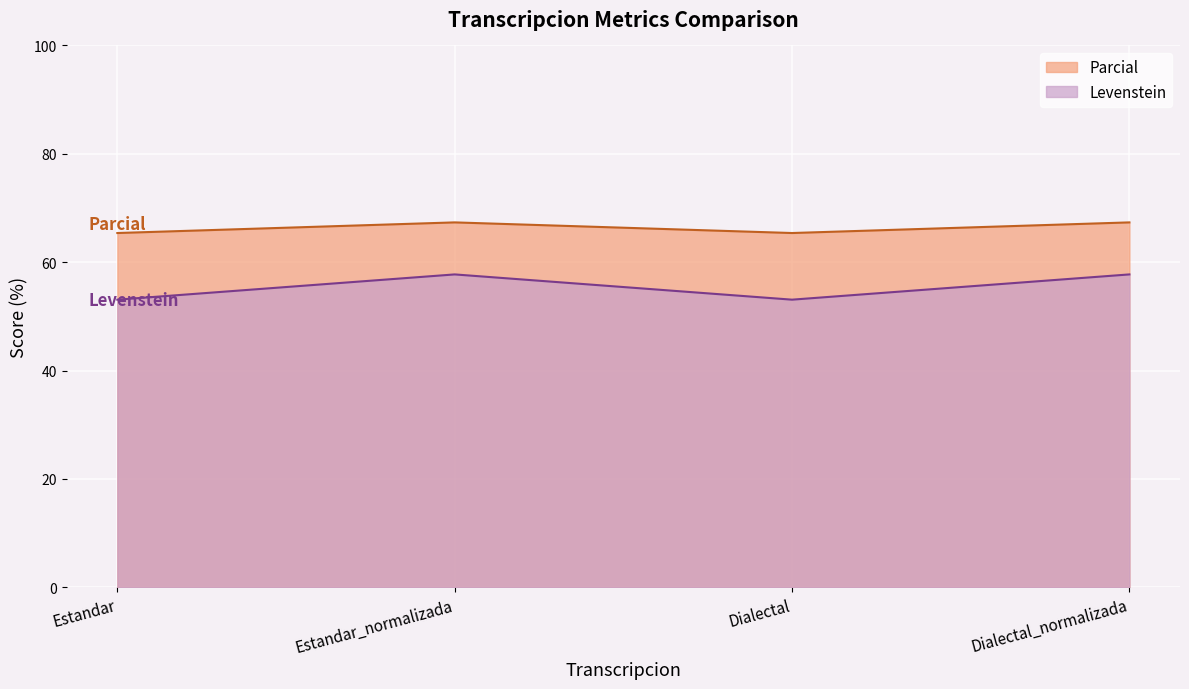

At which category does Parcial reach its first local peak?

Estandar_normalizada